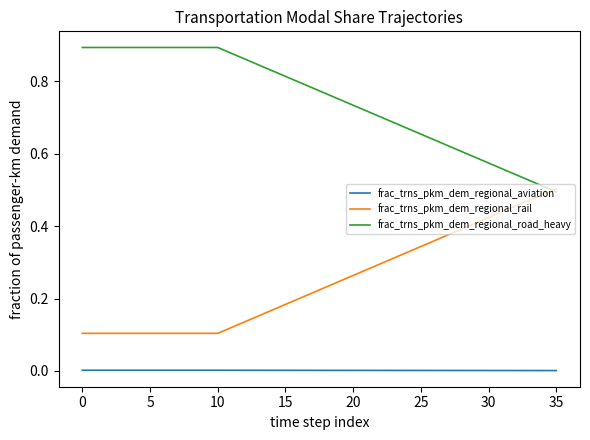

True or false: frac_trns_pkm_dem_regional_rail and frac_trns_pkm_dem_regional_aviation cross at least once.

False